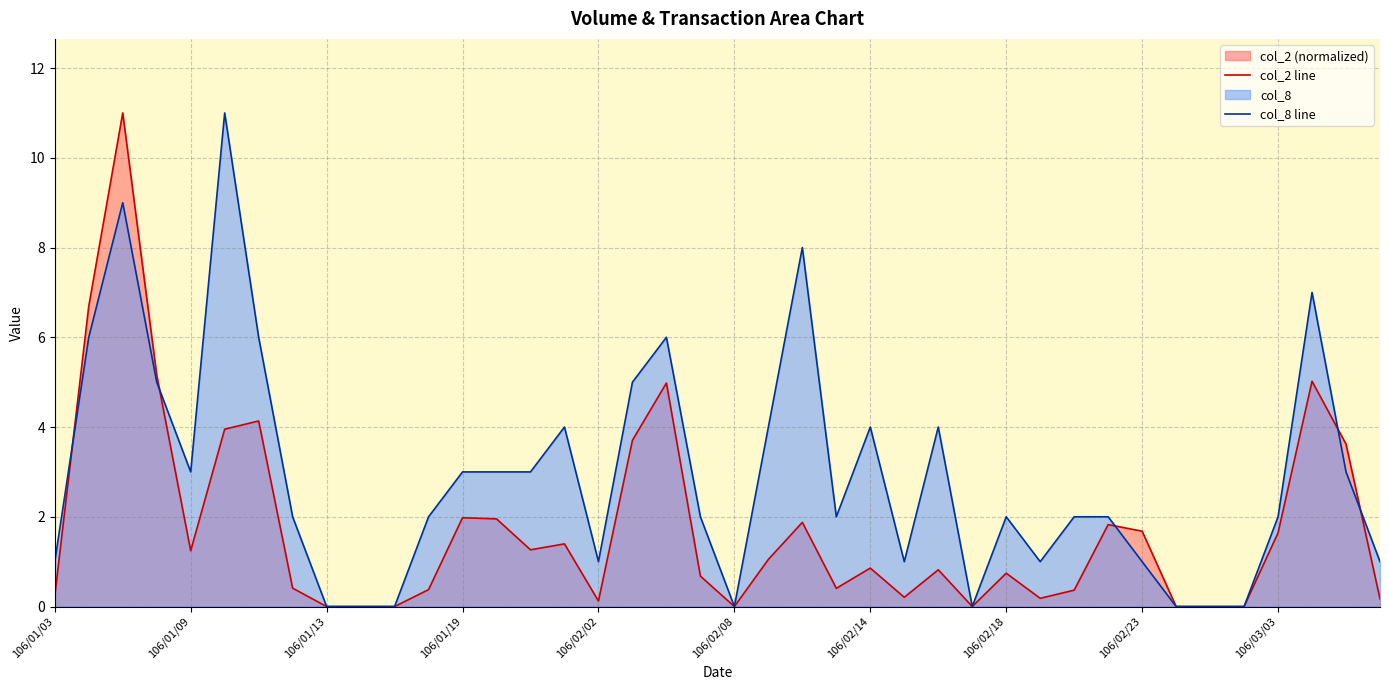

Is it true that col_8 line equals 3.0 at 106/01/09?

True